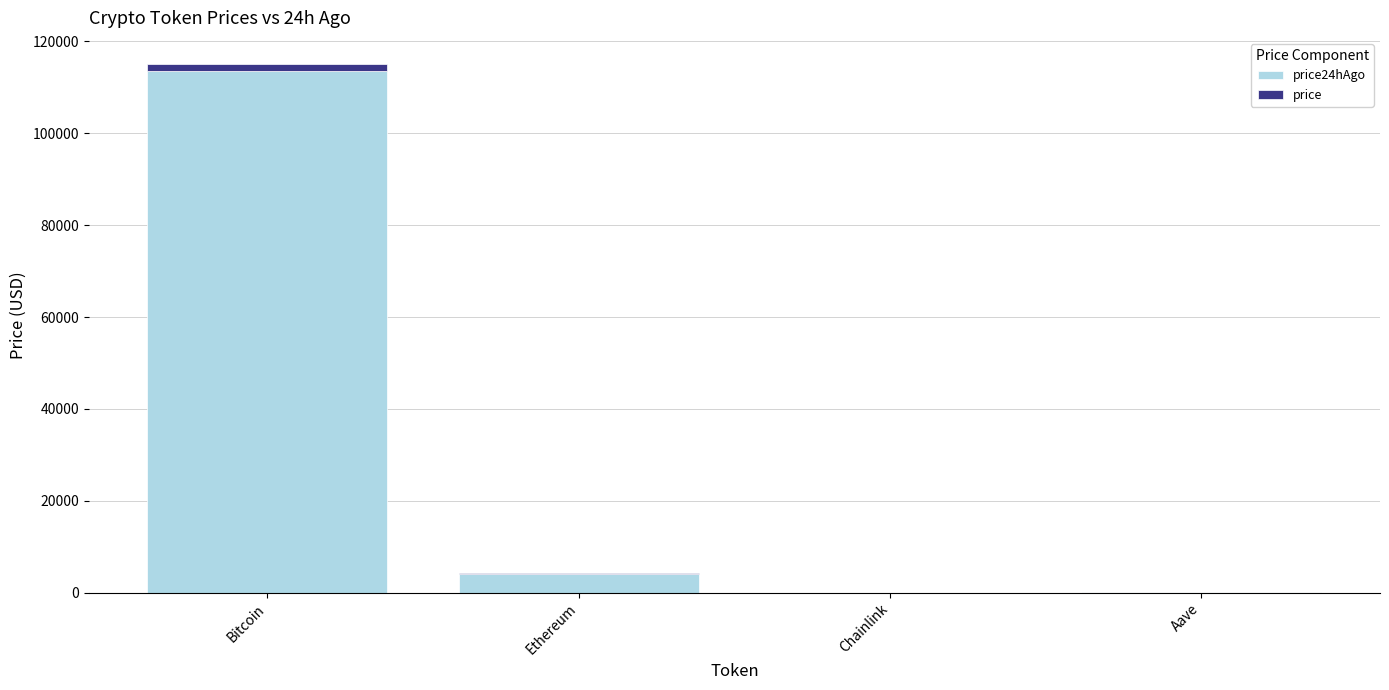

At which category is the sum across all series the highest?

Bitcoin